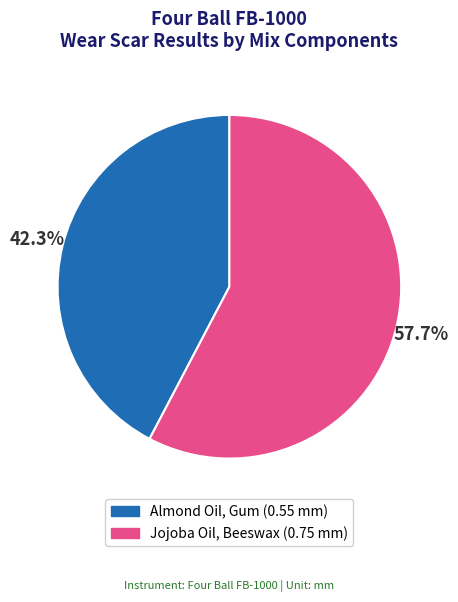

What percentage do Almond Oil, Gum and Jojoba Oil, Beeswax together represent?

100.0%